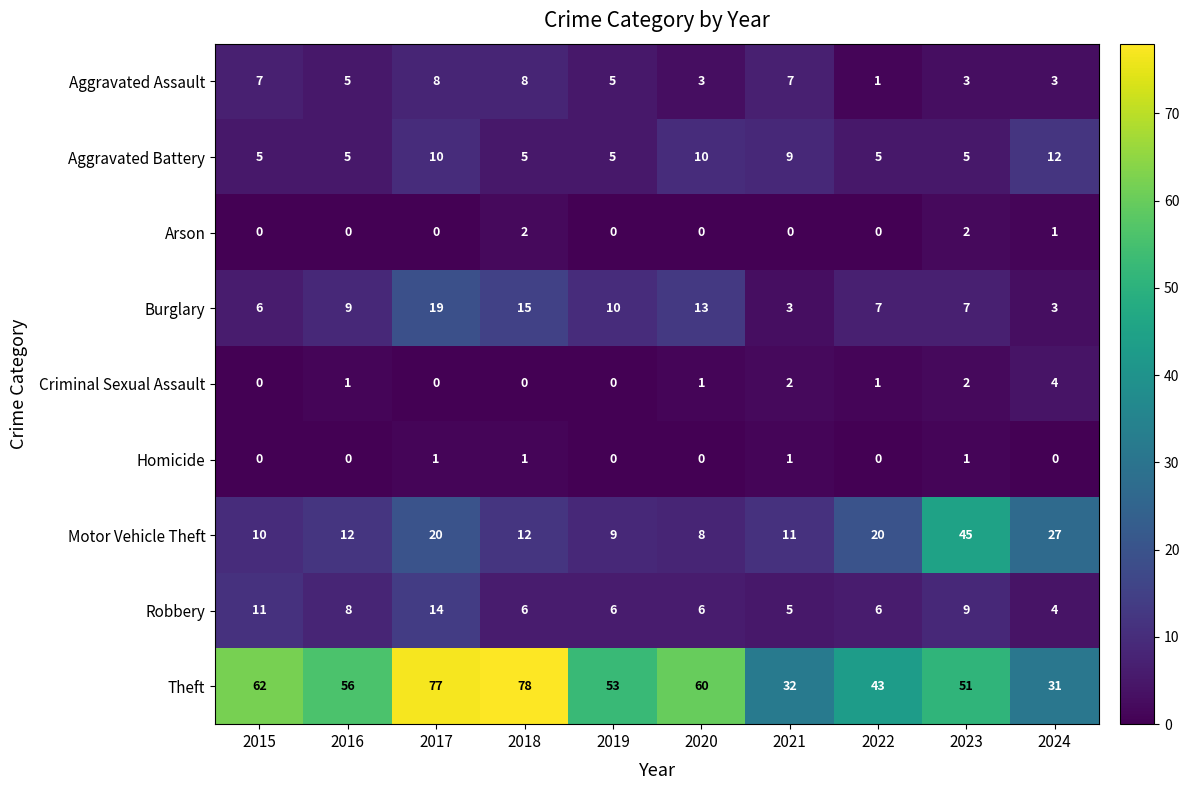

Read the Robbery value at 2017.

14